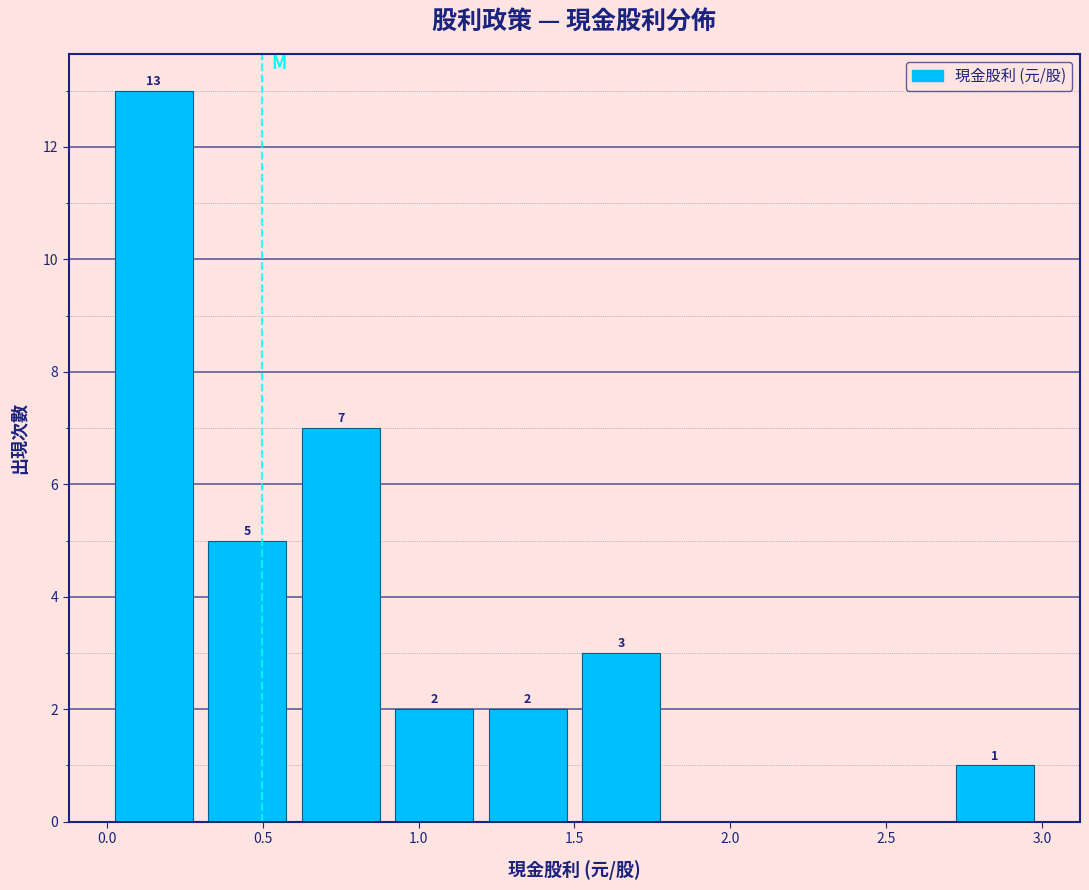

Over which range of the x-axis is the bar tallest?

0.0 to 0.3